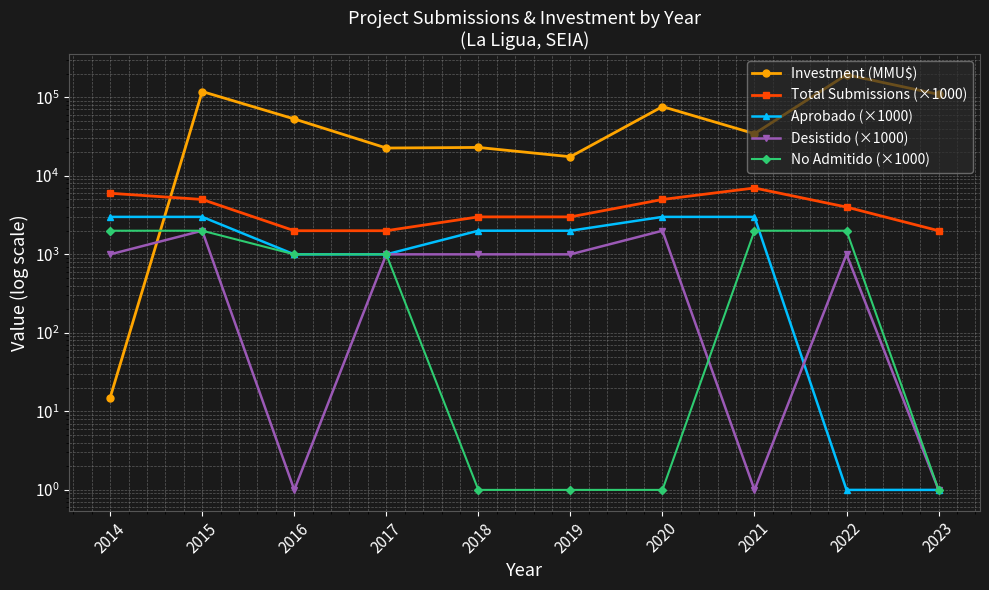

How many values in the Investment (MMU$) series are below 53000?

5